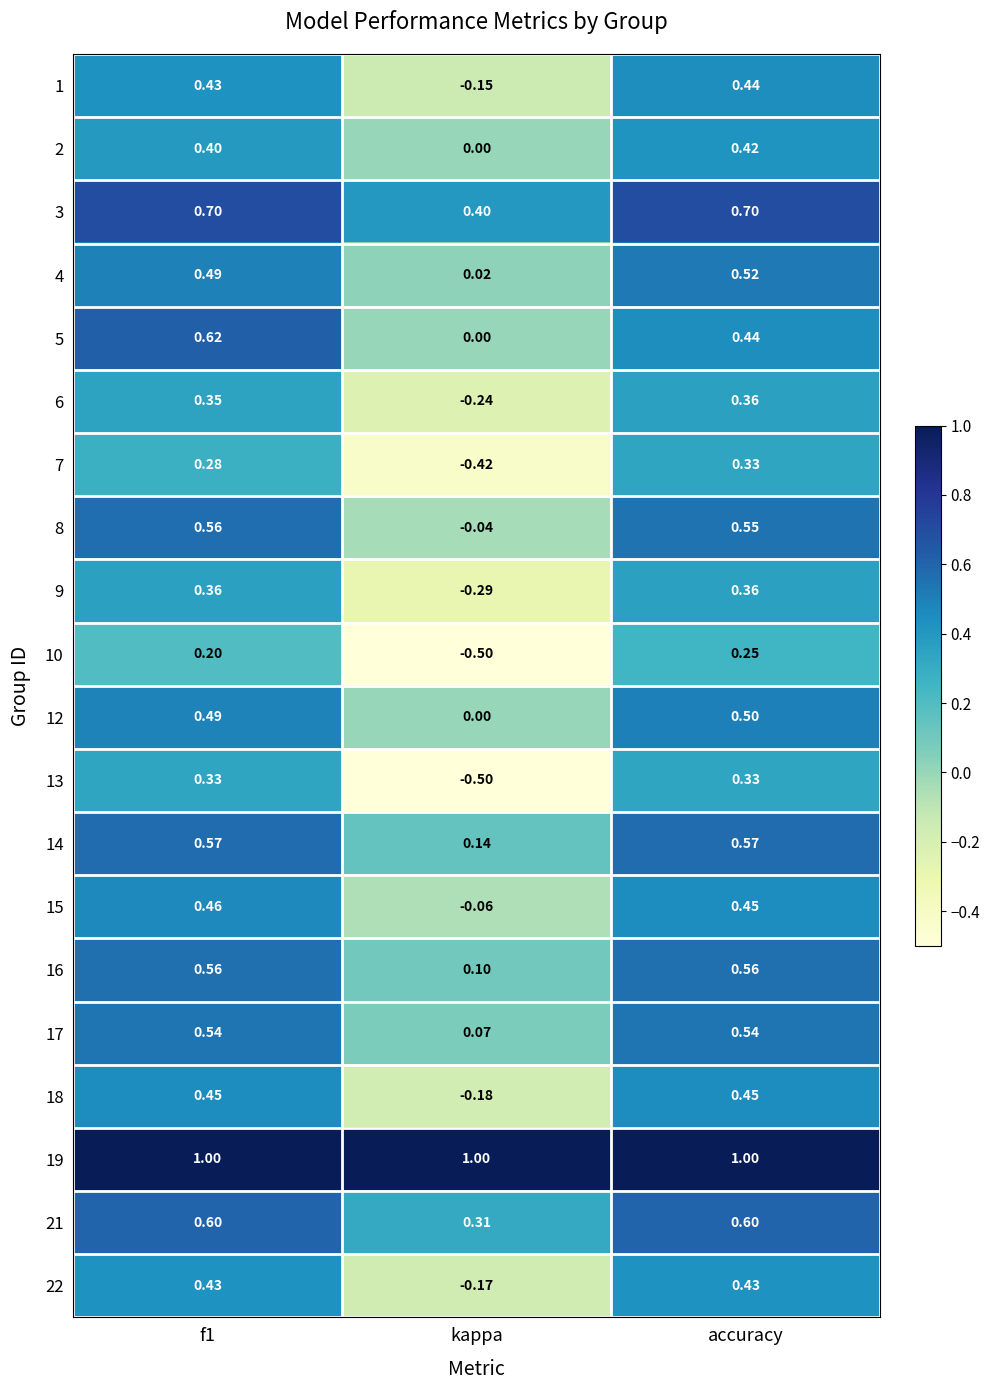

At which category is the sum across all series the highest?

f1